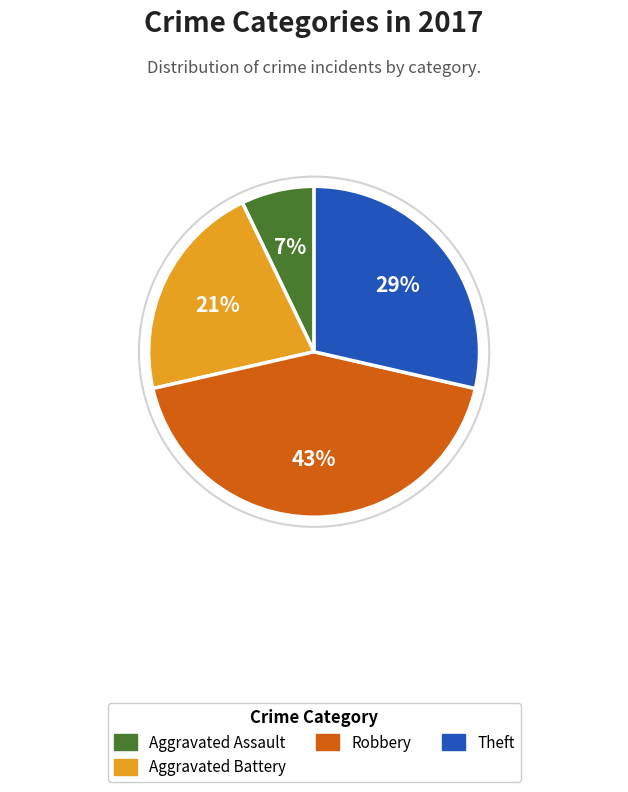

Is there a majority slice in this chart?

No